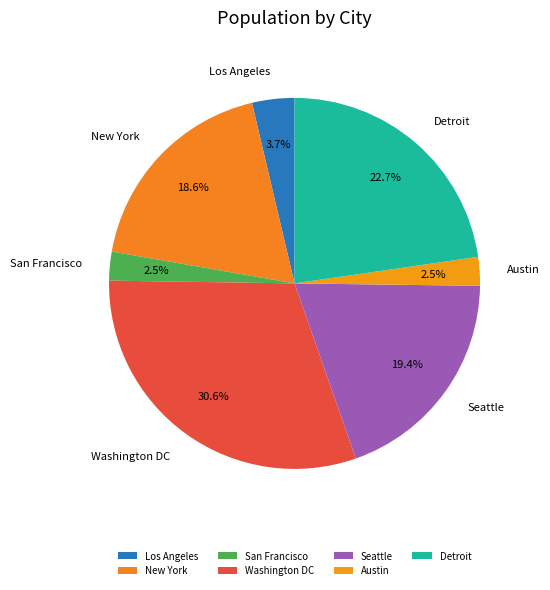

Which has a higher value, Seattle or Los Angeles?

Seattle